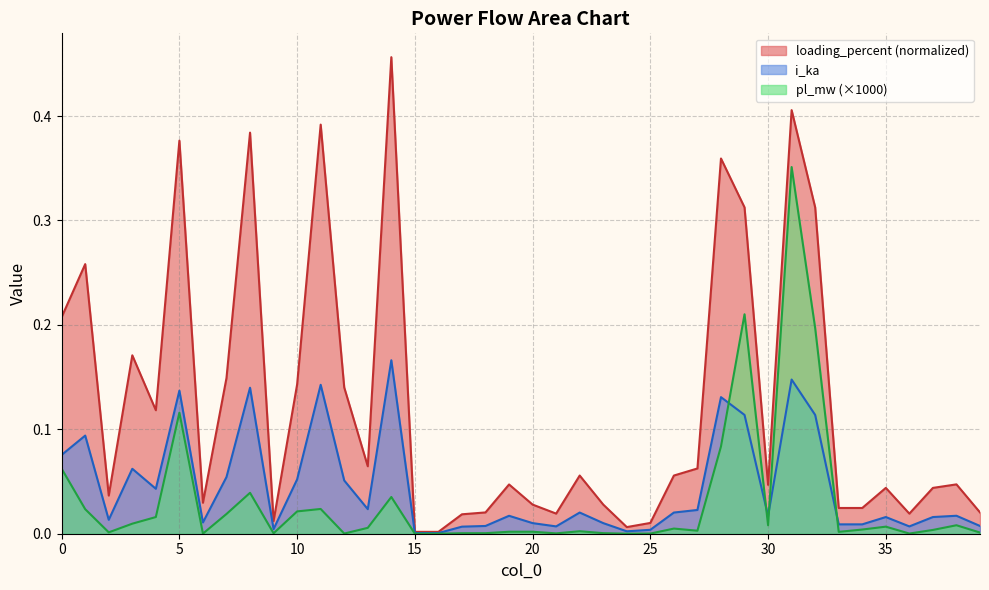

Between which two adjacent categories do loading_percent and pl_mw first intersect?

28 and 29